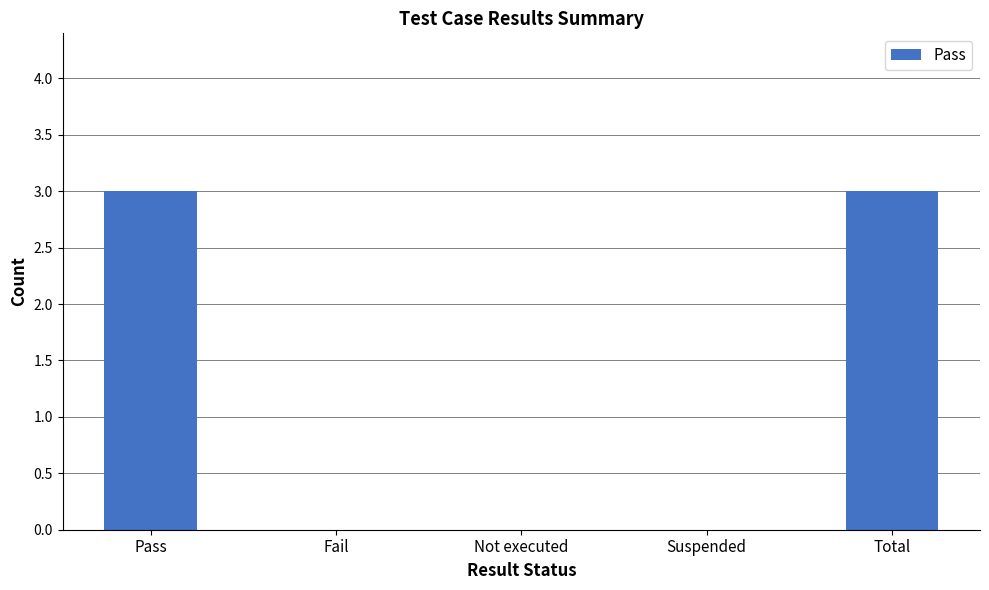

Reading left to right, list all the values displayed in this chart.

Pass=3	Fail=0	Not executed=0	Suspended=0	Total=3